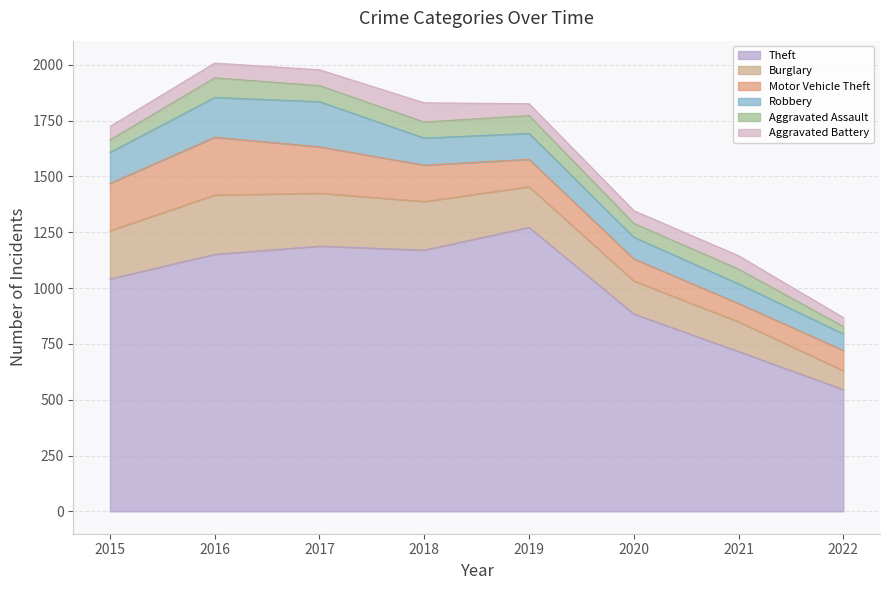

Which category has the highest value in the Aggravated Battery series?

2018